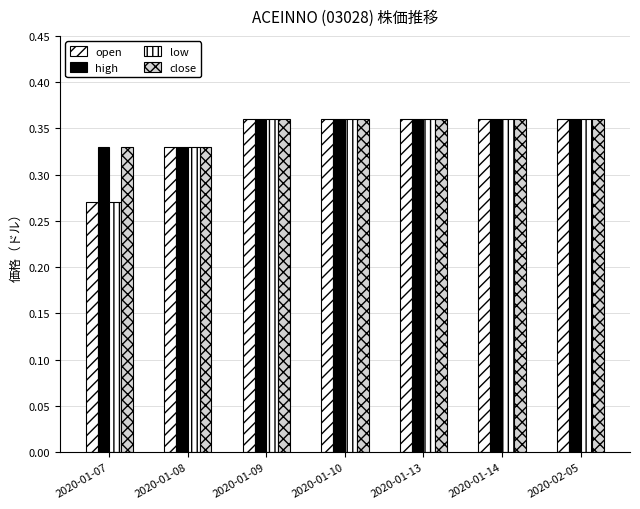

Which series has the largest total across all categories?

high